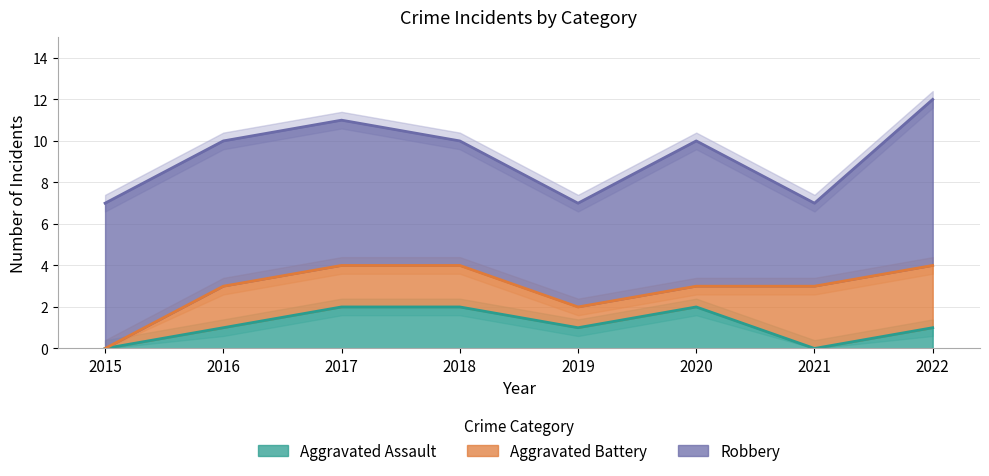

Reading right to left, transcribe all the data shown in this chart.

Aggravated Assault: 1	0	2	1	2	2	1	0
Aggravated Battery: 3	3	1	1	2	2	2	0
Robbery: 8	4	7	5	6	7	7	7